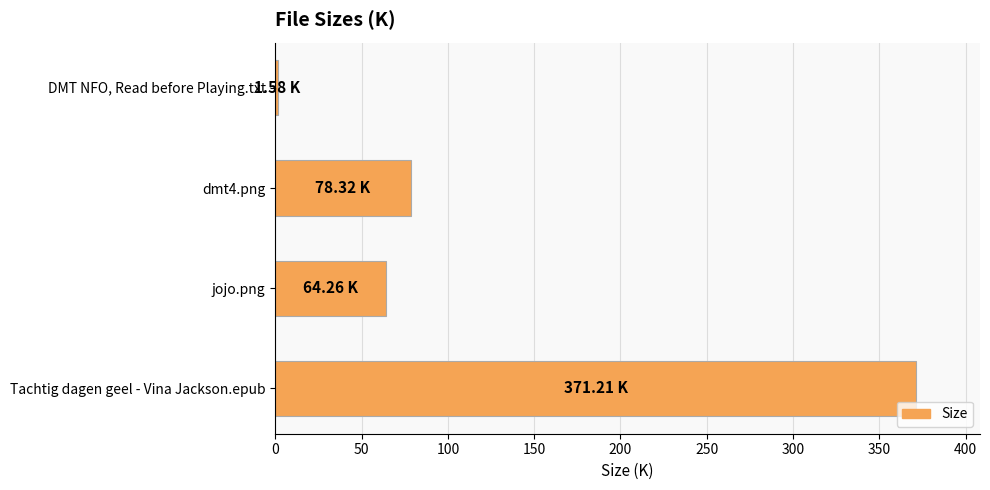

What is the average value?

128.8